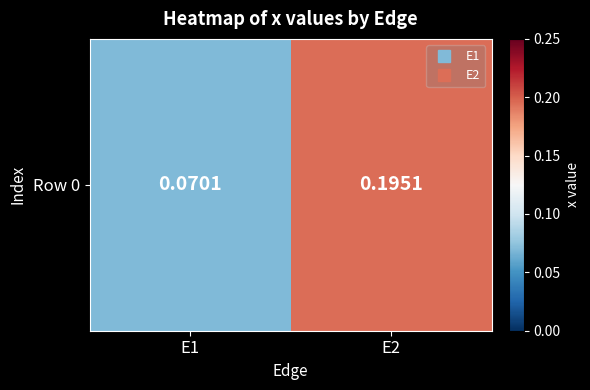

List the labels in order of value, largest first.

E2, E1